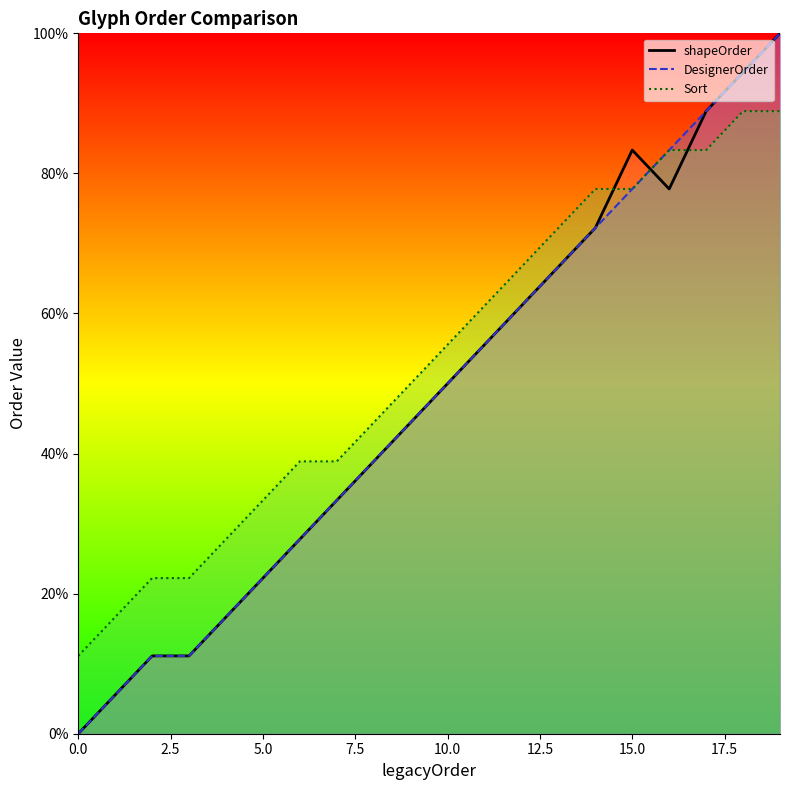

True or false: DesignerOrder has more than 1 points higher than both neighbors.

False